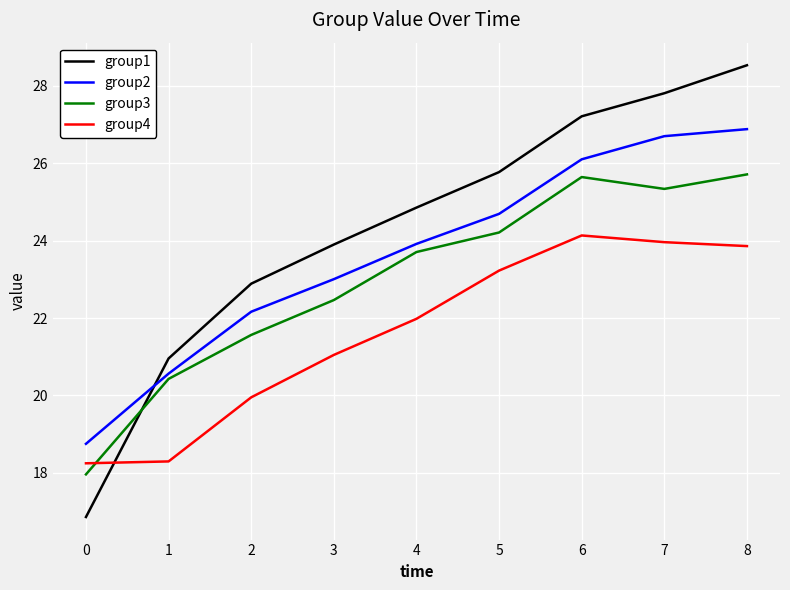

Rank the series by their average value, from highest to lowest.

group1, group2, group3, group4